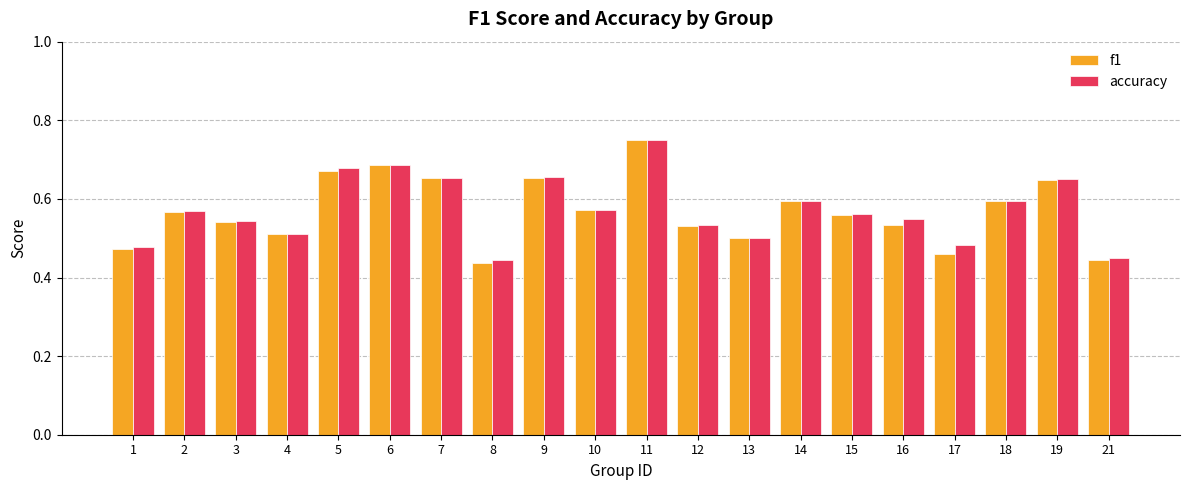

What is the total value across all series at 12?

1.1